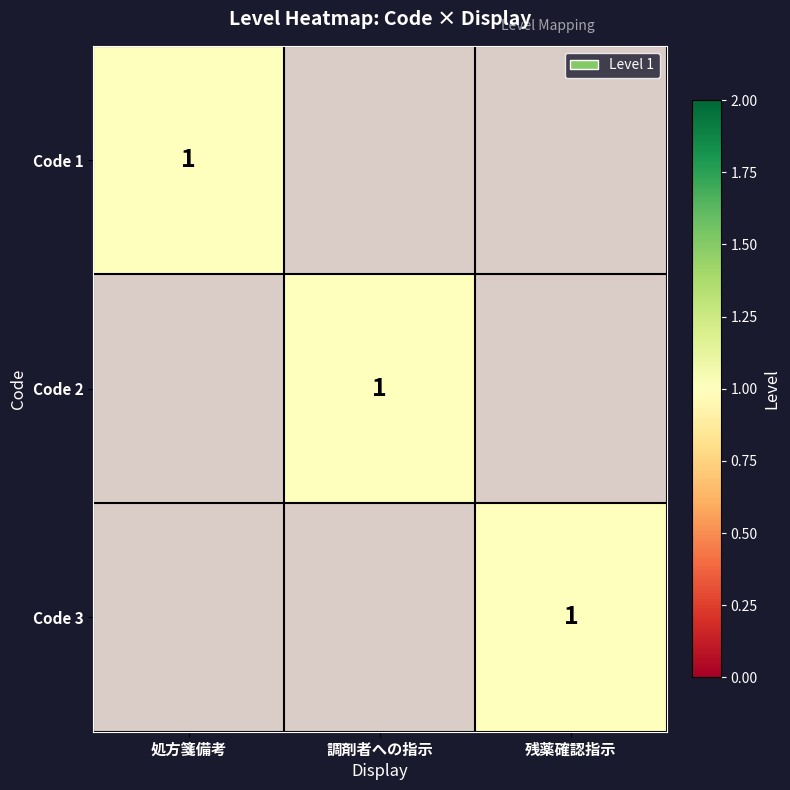

Between 処方箋備考 and 調剤者への指示, which is larger?

調剤者への指示